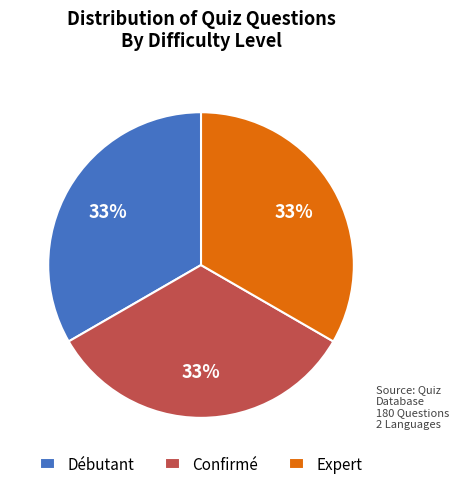

To the nearest percent, what is the combined percentage of Débutant and Expert?

67%